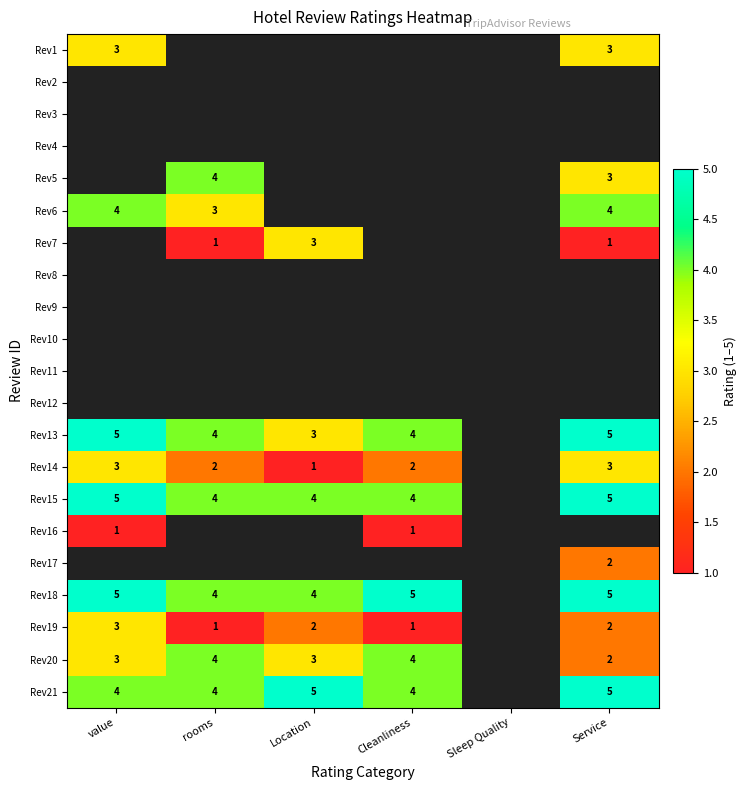

What is the maximum value shown in the chart?

5.0